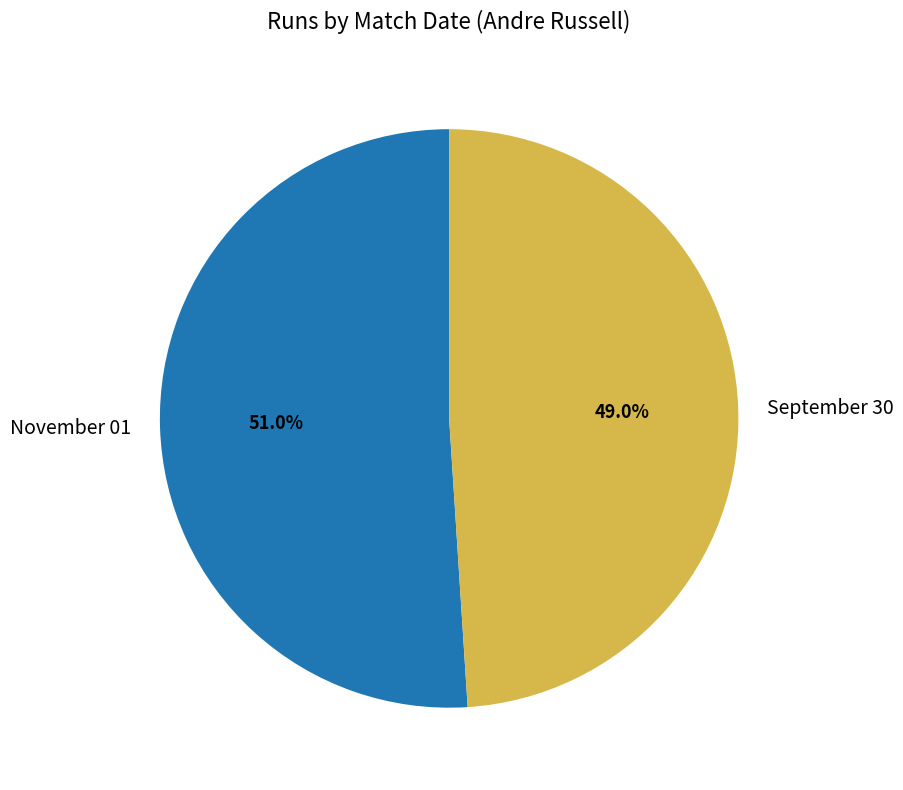

What is the ratio of the value at September 30 to the value at November 01?

1.0